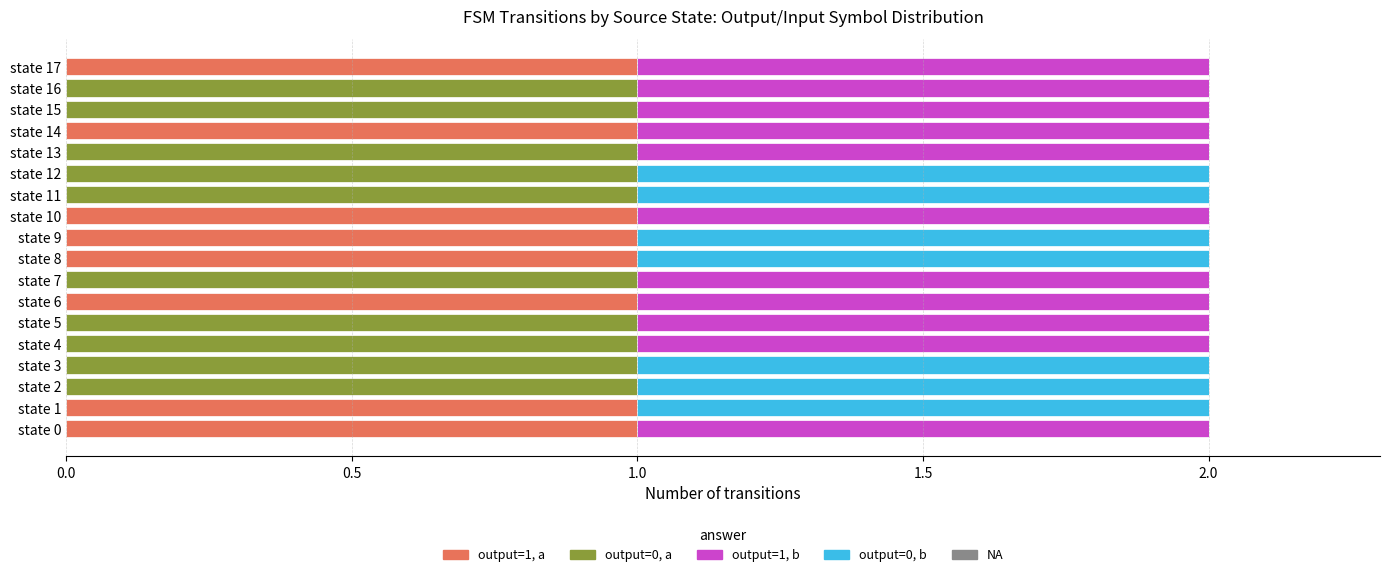

True or false: output=1, a has a value of 0 at state 5.

True